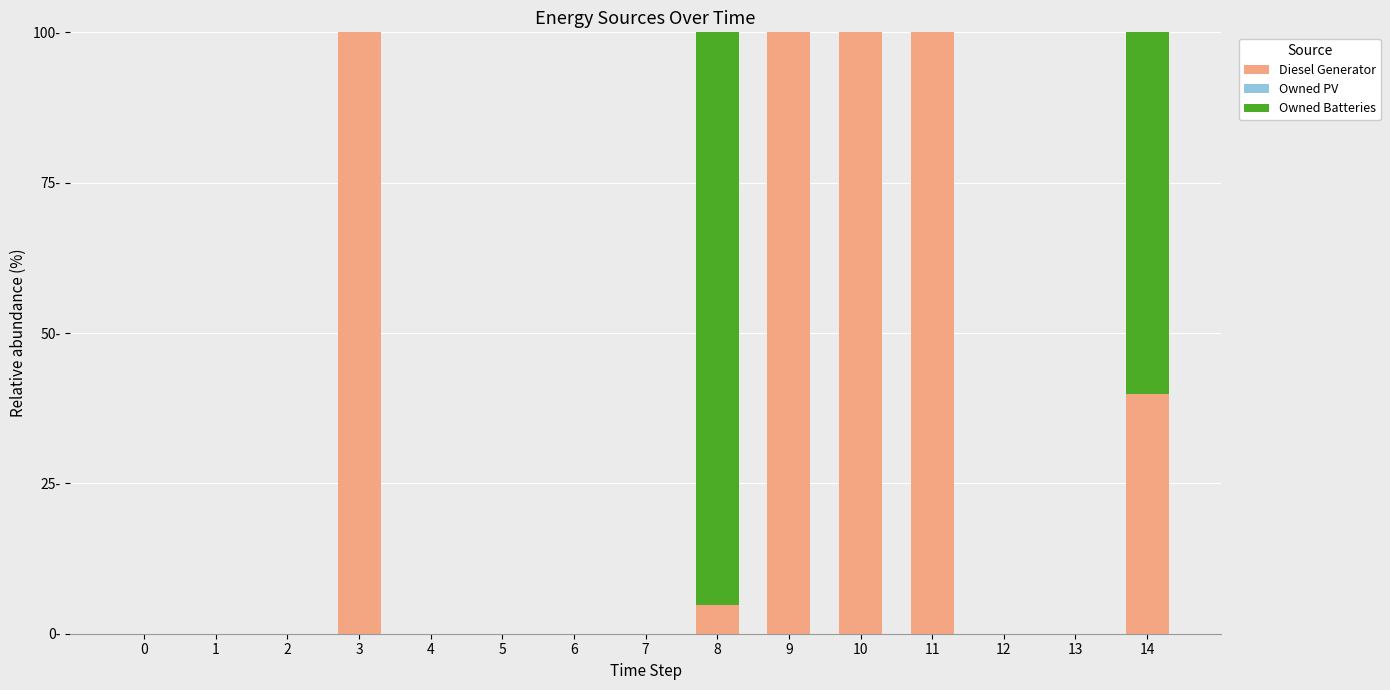

Does the chart contain stacked bars?

Yes